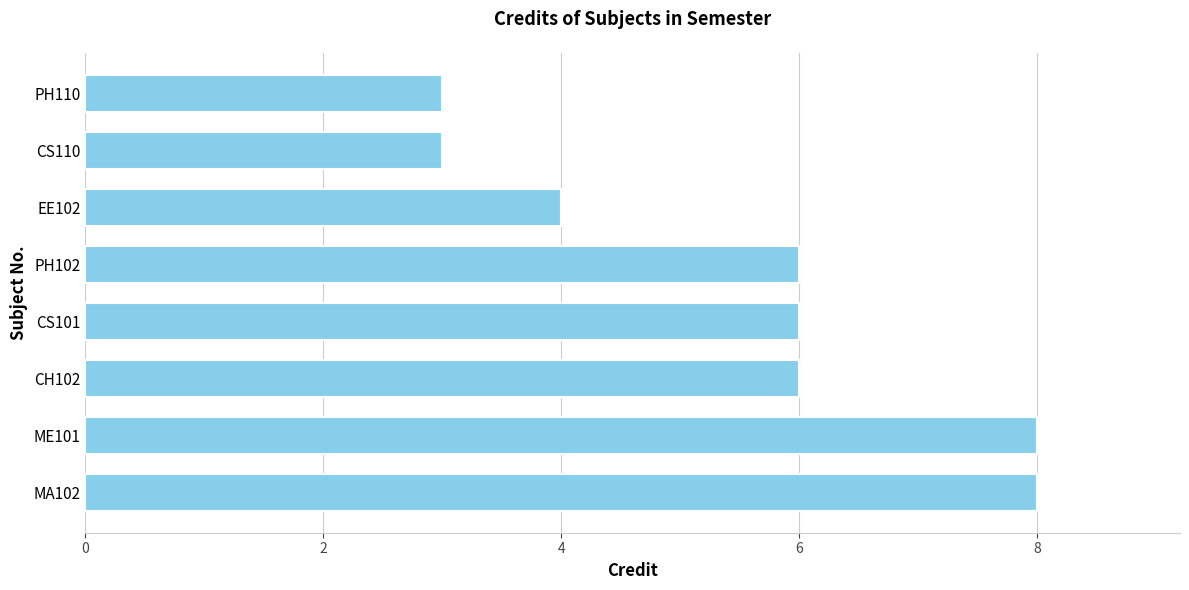

Count the number of categories in the chart.

8